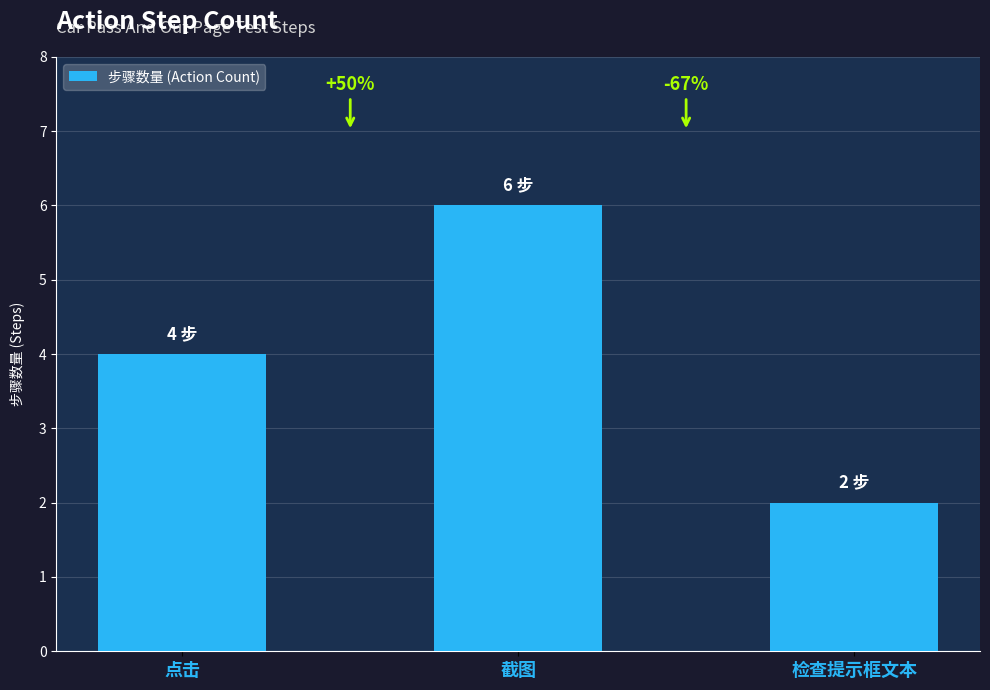

What is the value of the 1st bar from the left?

4